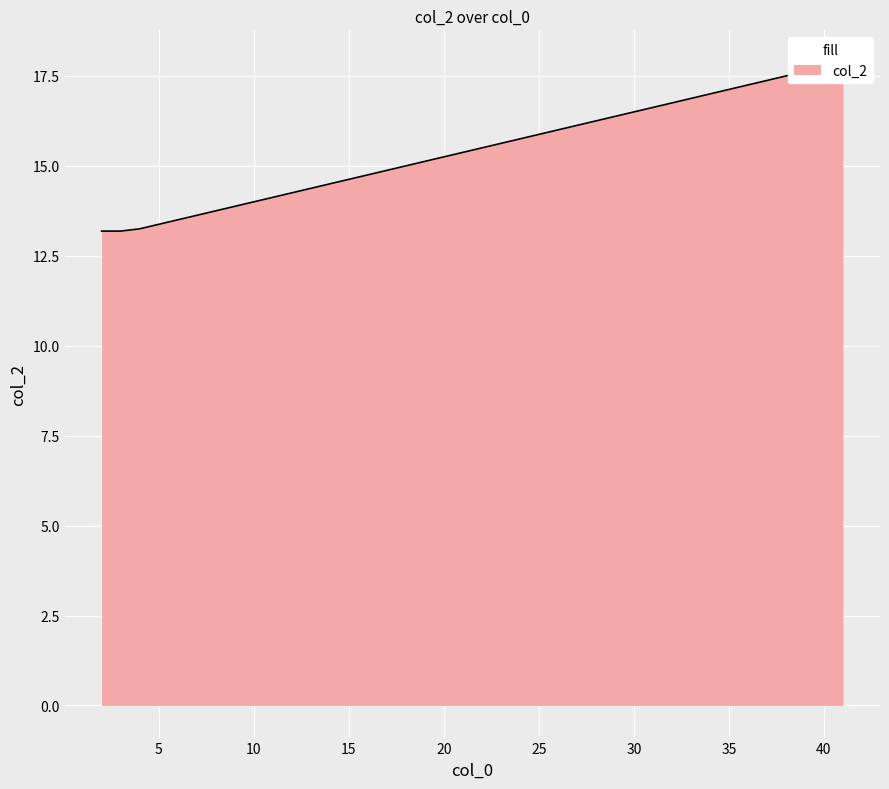

Reading right to left, what are all the values shown in this chart?

17.9	17.8	17.6	17.5	17.4	17.2	17.1	17.0	16.9	16.8	16.6	16.5	16.4	16.2	16.1	16.0	15.9	15.8	15.6	15.5	15.4	15.2	15.1	15.0	14.9	14.8	14.6	14.5	14.4	14.2	14.1	14.0	13.9	13.8	13.6	13.5	13.4	13.2	13.2	13.2